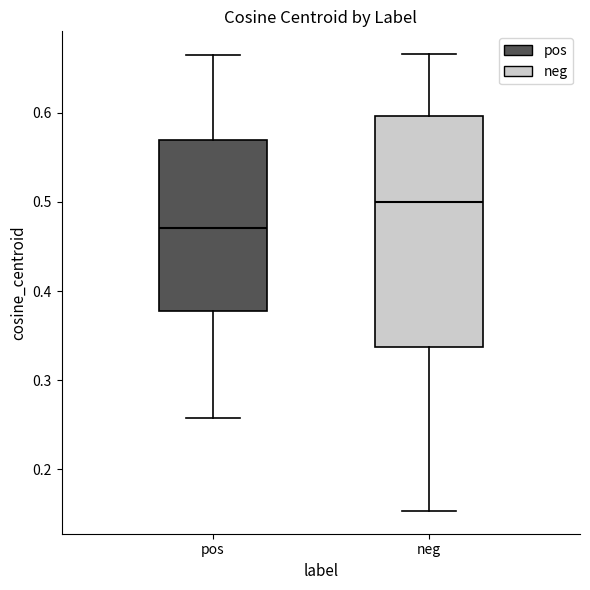

Reading left to right, read every box against the y-axis: the position of its median line, the range the box covers, and the ends of its whiskers. The values are not printed on the chart, so give them approximately, as read against the axis.

pos: median 0.47, box 0.38 to 0.57, whiskers 0.26 to 0.67
neg: median 0.50, box 0.34 to 0.60, whiskers 0.15 to 0.67